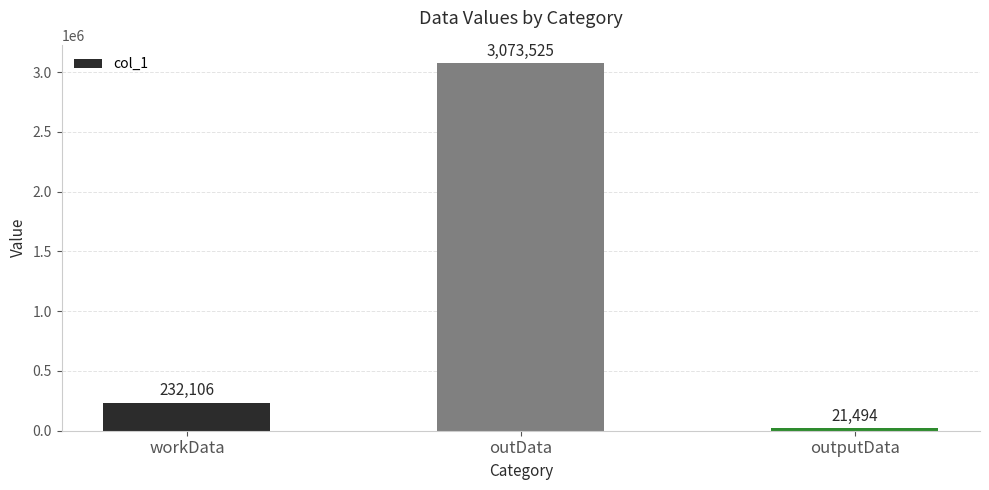

Rank the categories by value from highest to lowest.

outData, workData, outputData